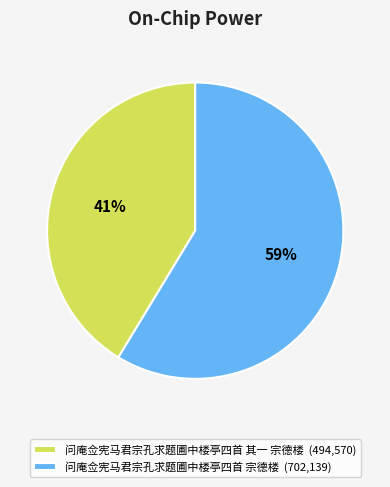

Is it true that 问庵佥宪马君宗孔求题圃中楼亭四首 宗德楼 is 44% of the pie?

False